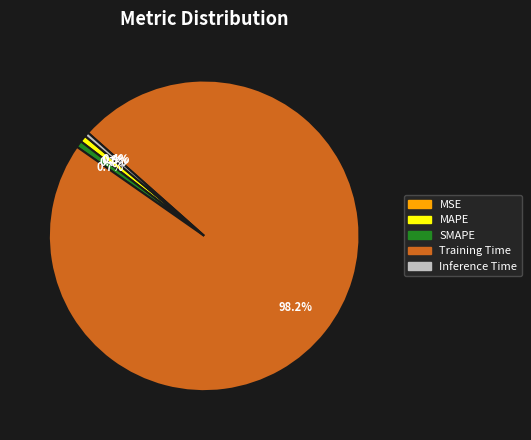

To the nearest percent, what is the combined percentage of Training Time and Inference Time?

99%